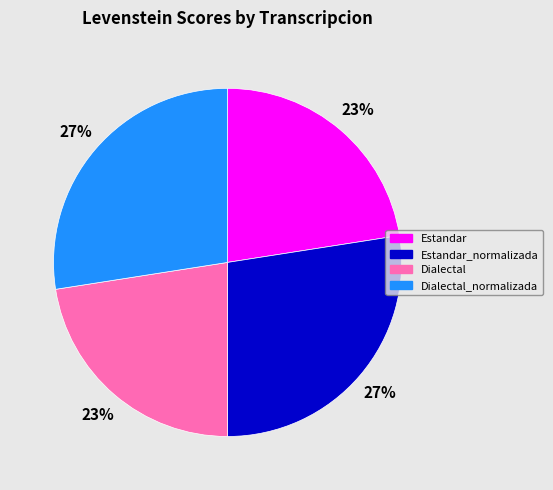

To the nearest percent, what portion does Estandar_normalizada represent?

27%